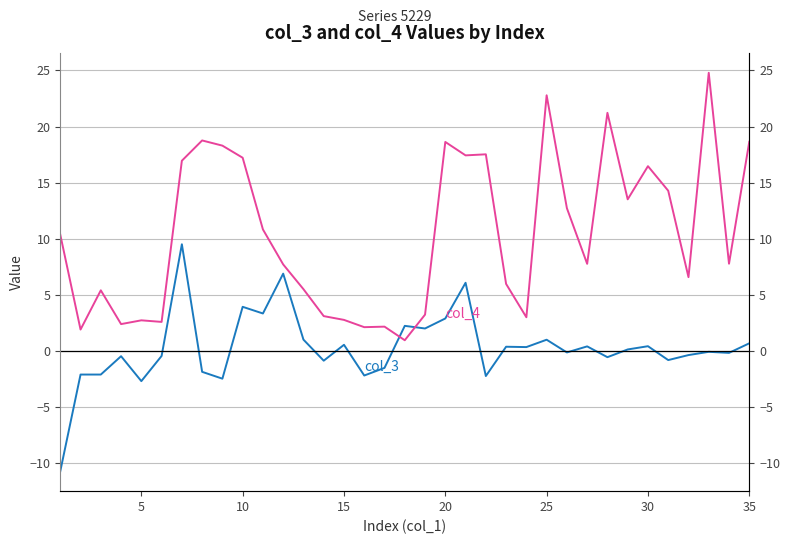

True or false: col_4 has more than 0 points higher than both neighbors.

True